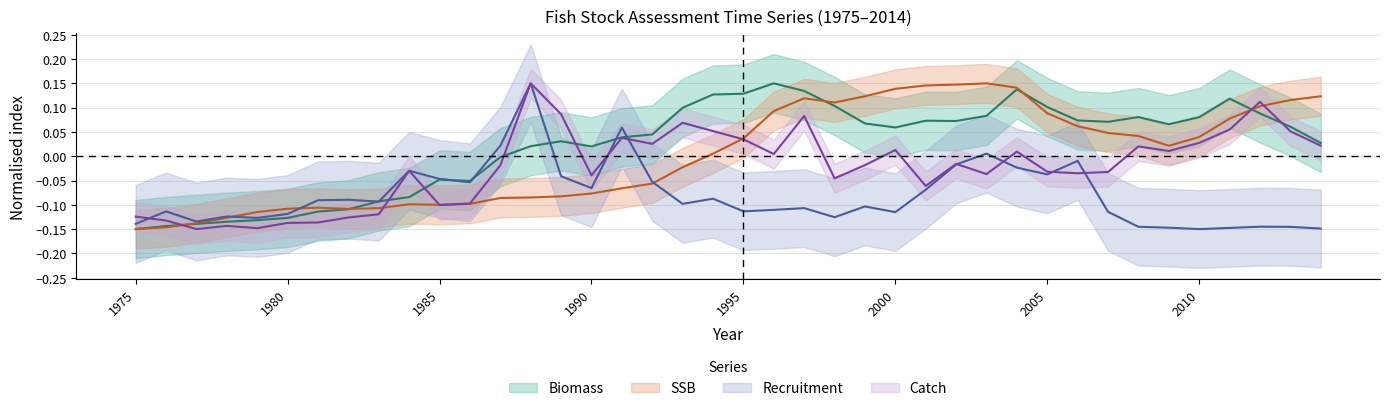

Which category has the lowest value in the Catch series?

1977